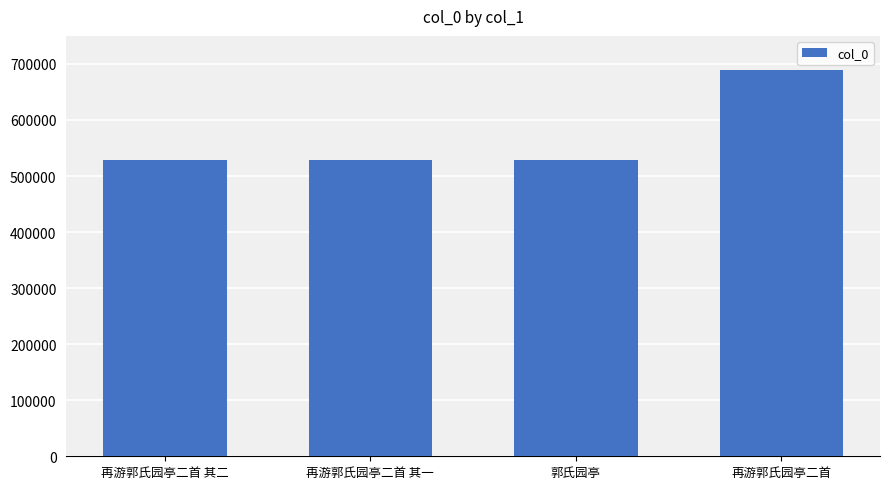

How many values are below 528186?

2